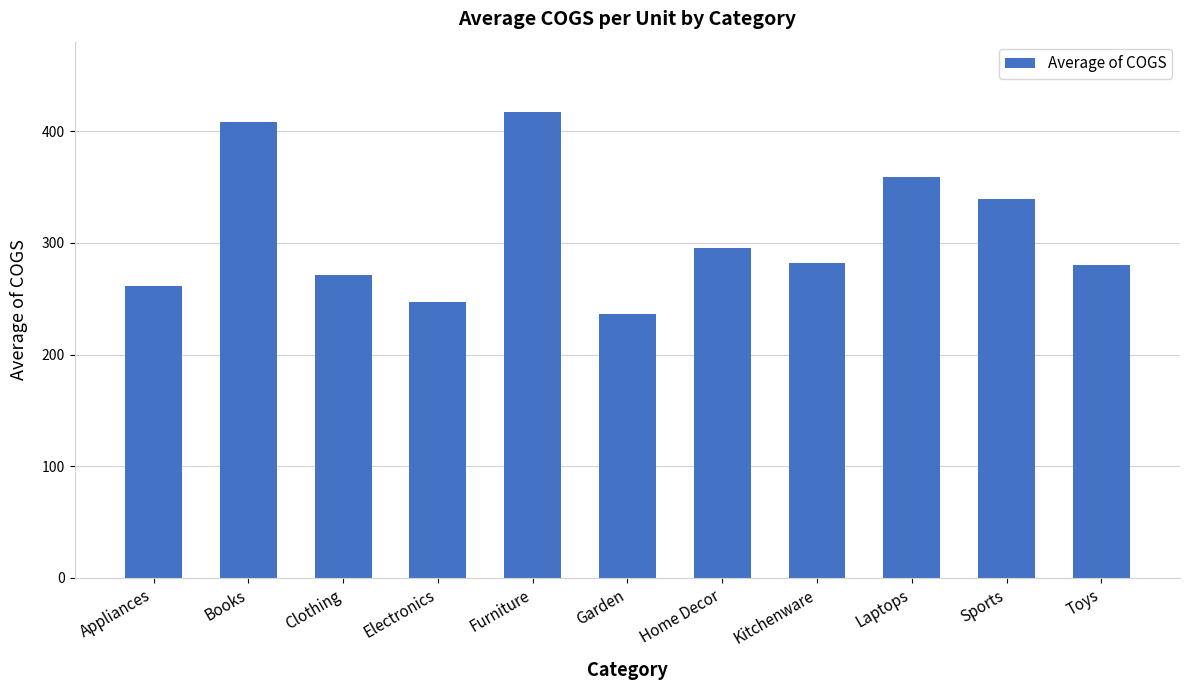

True or false: the data shows 277.8 at Books.

False